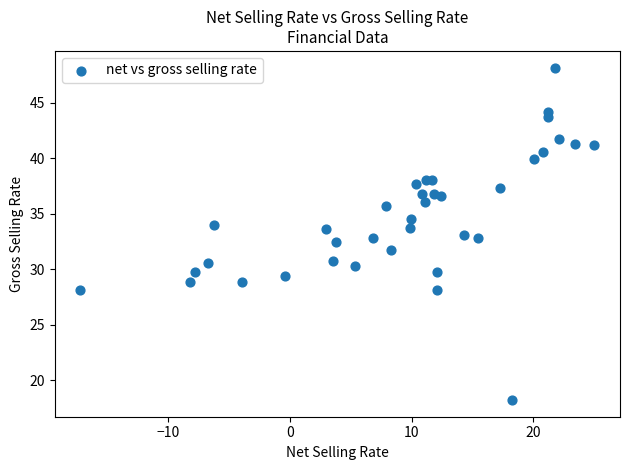

What is the range of Y values (max minus min)?

29.9